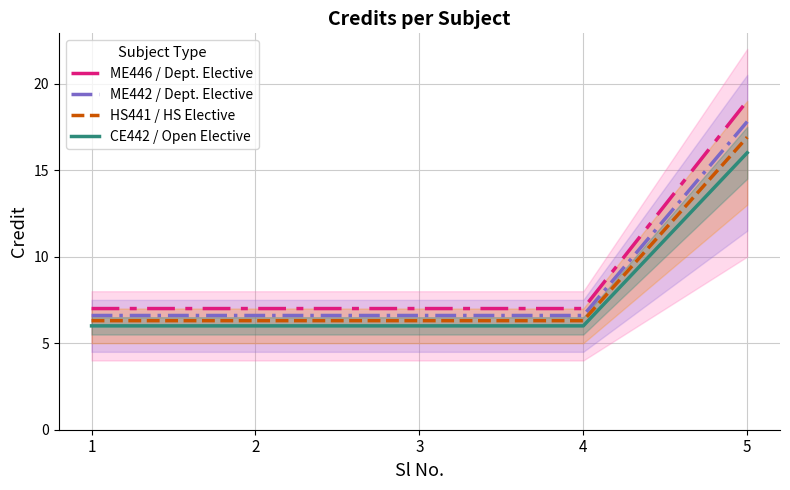

What is the smallest value displayed?

6.0